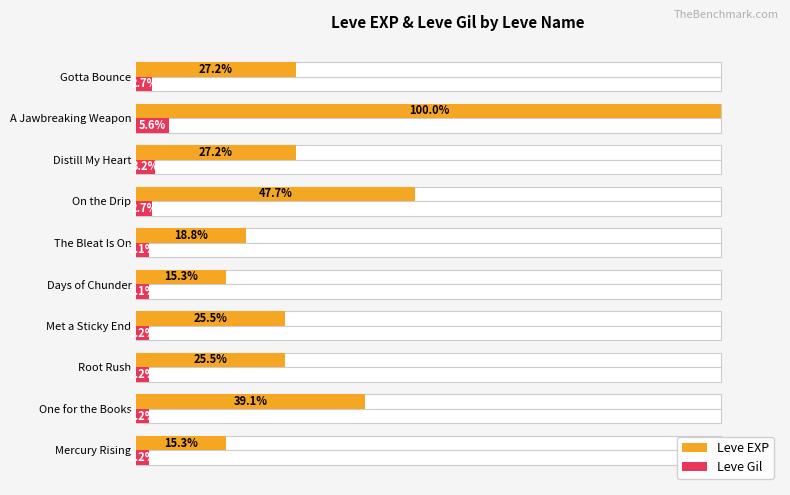

True or false: Leve EXP has a value of 15.3 at Mercury Rising.

True